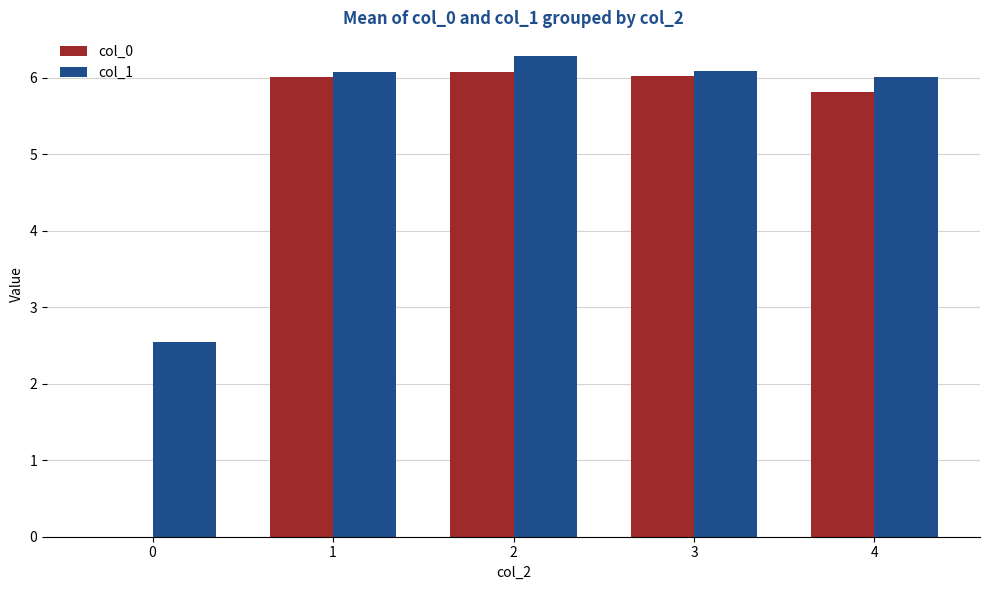

True or false: col_1 has a value of 2.2 at 3.

False